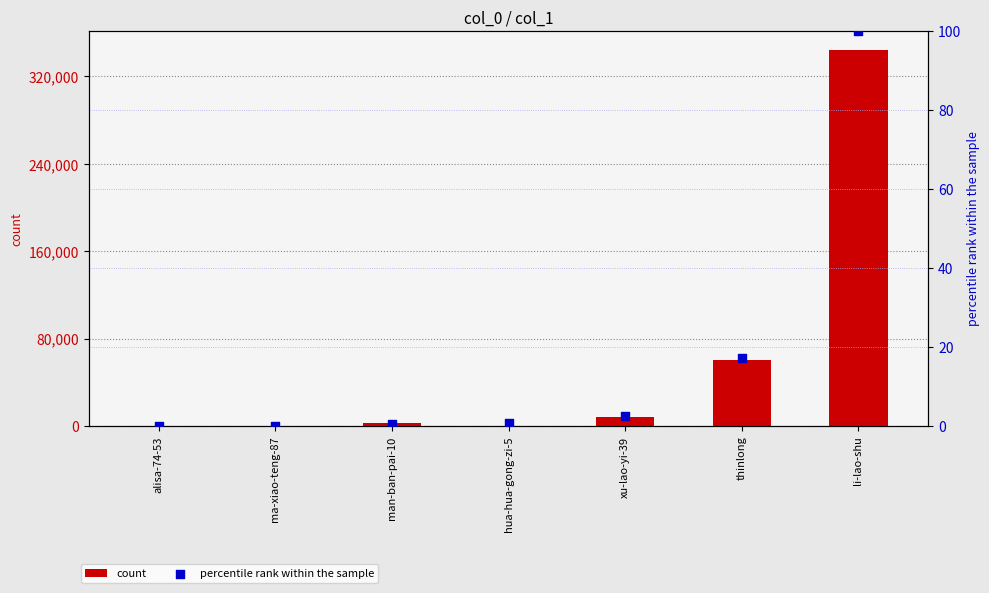

What are all the series names shown in the legend?

count, percentile rank within the sample